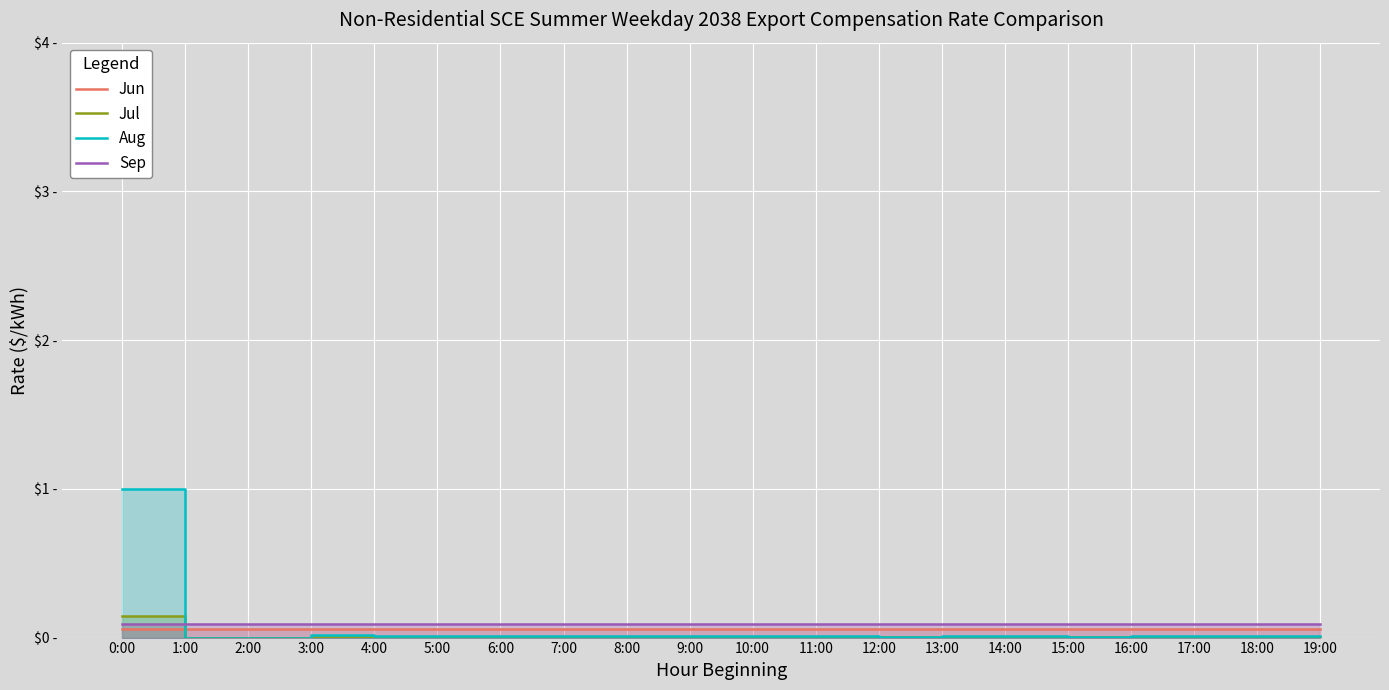

Which series has the largest range (max minus min)?

Aug